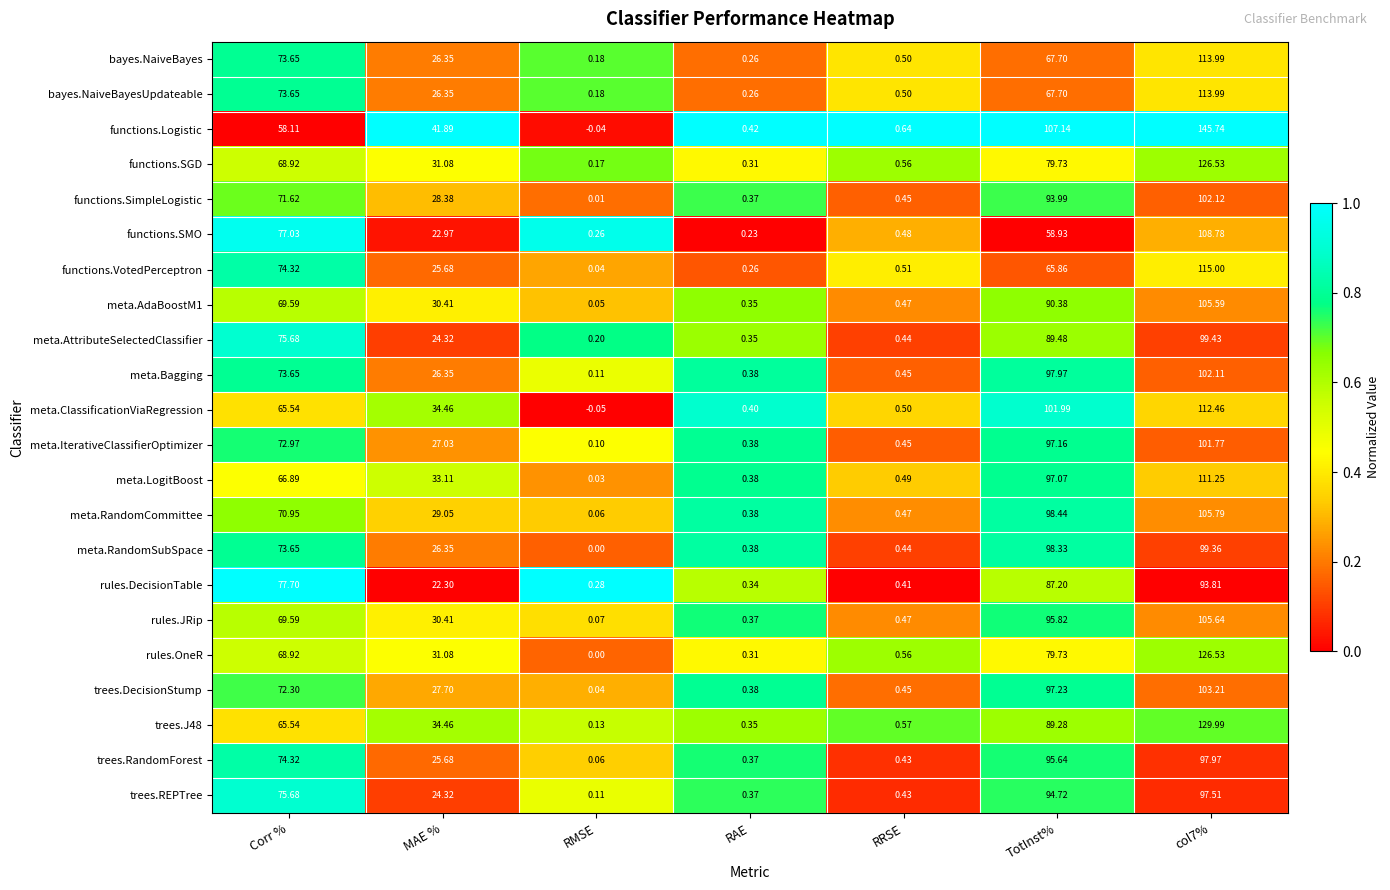

At which label does meta.AdaBoostM1 reach its minimum?

RMSE